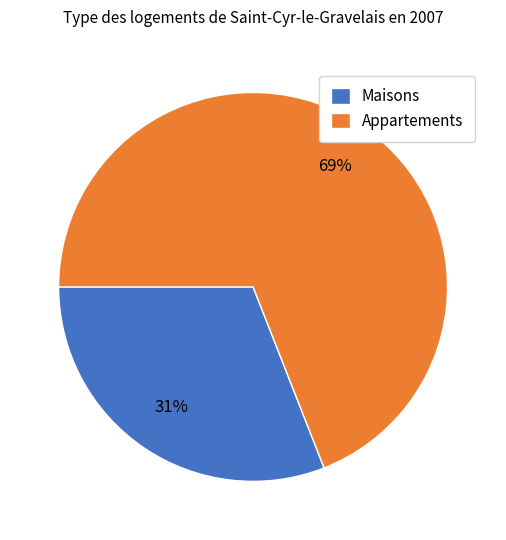

Which slice represents more than half of the pie?

Appartements